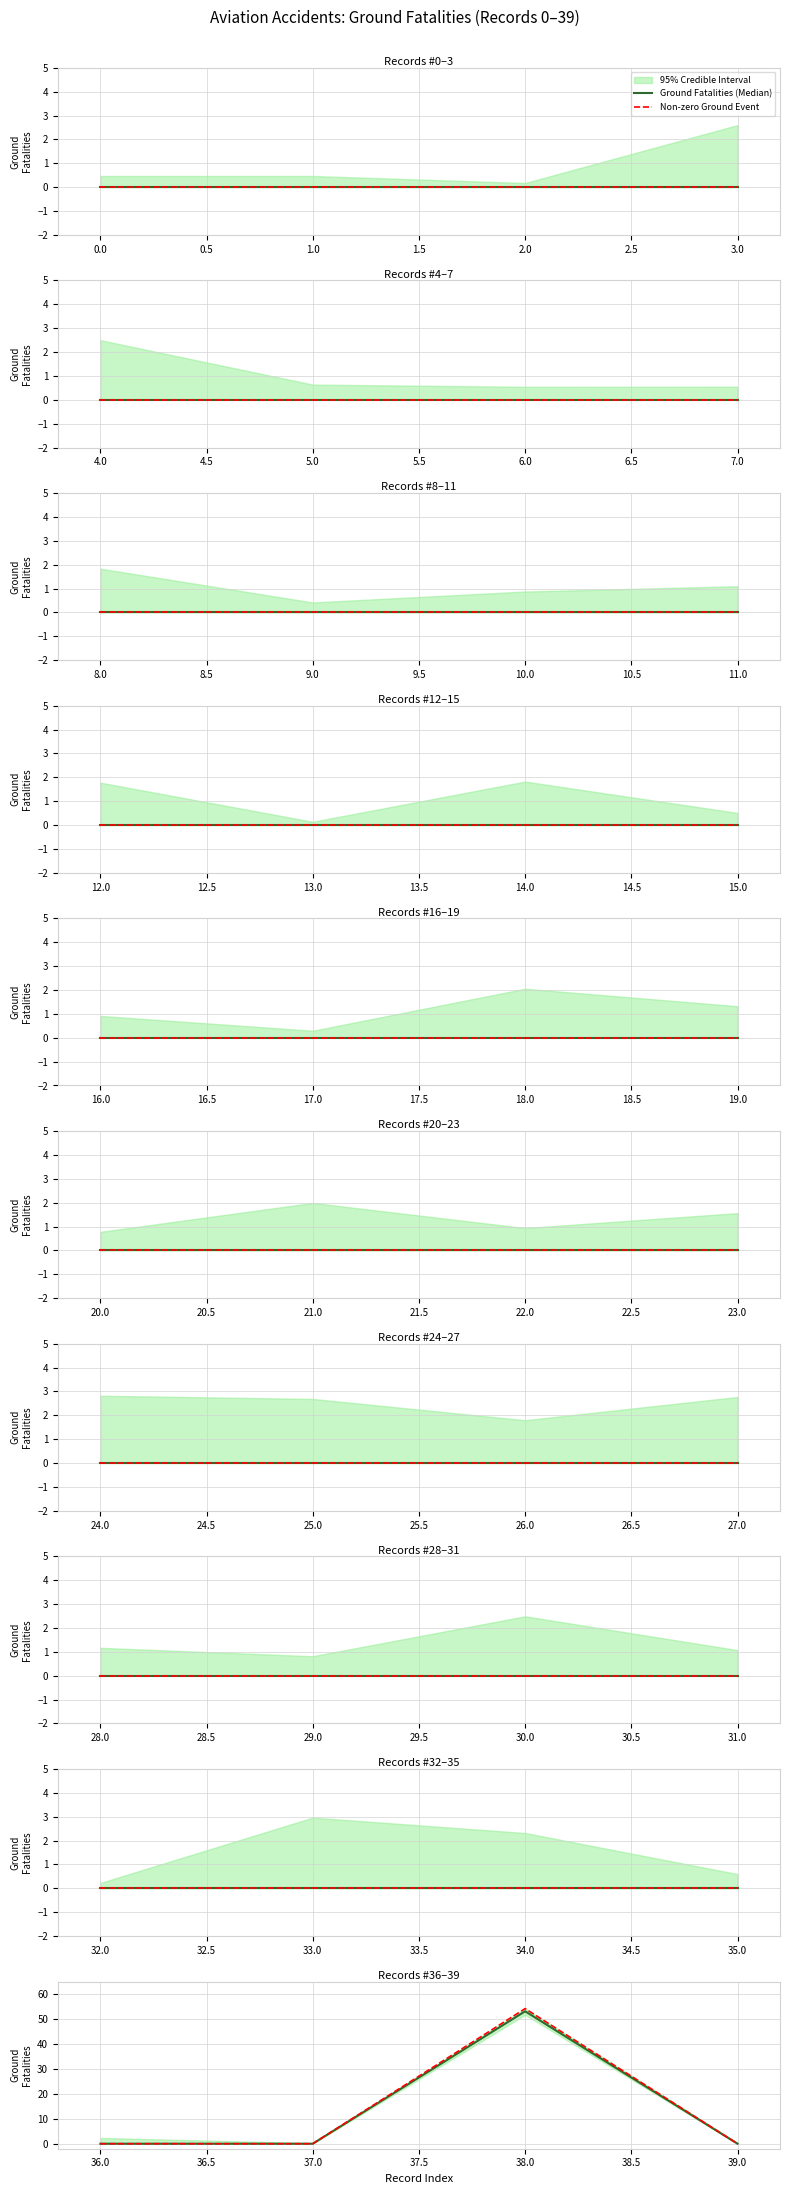

The Ground Fatalities (Median) series shows 0.0 at 36.0. True or false?

True